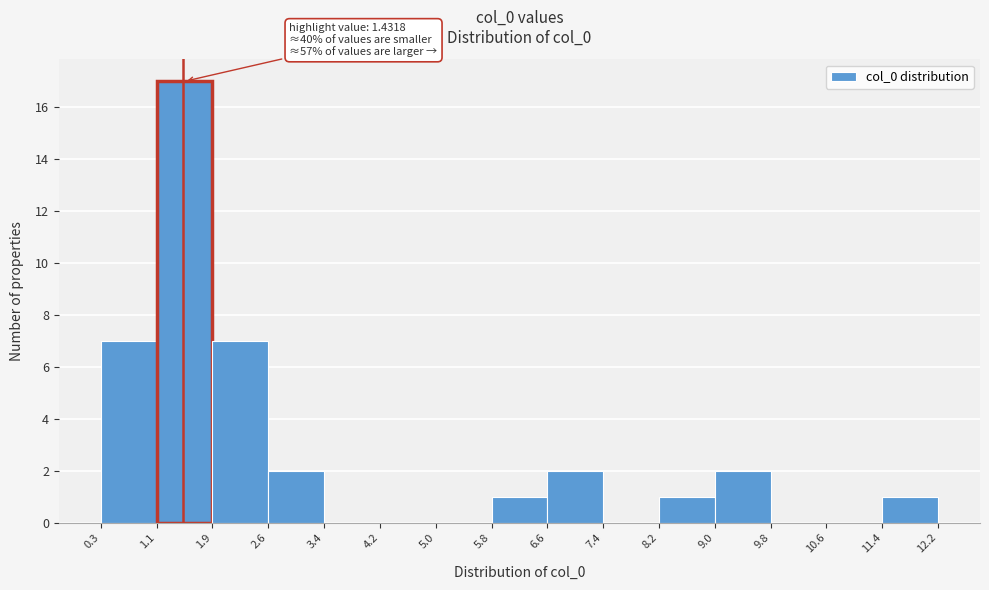

Over which range of the x-axis is the bar tallest?

1.1 to 1.9